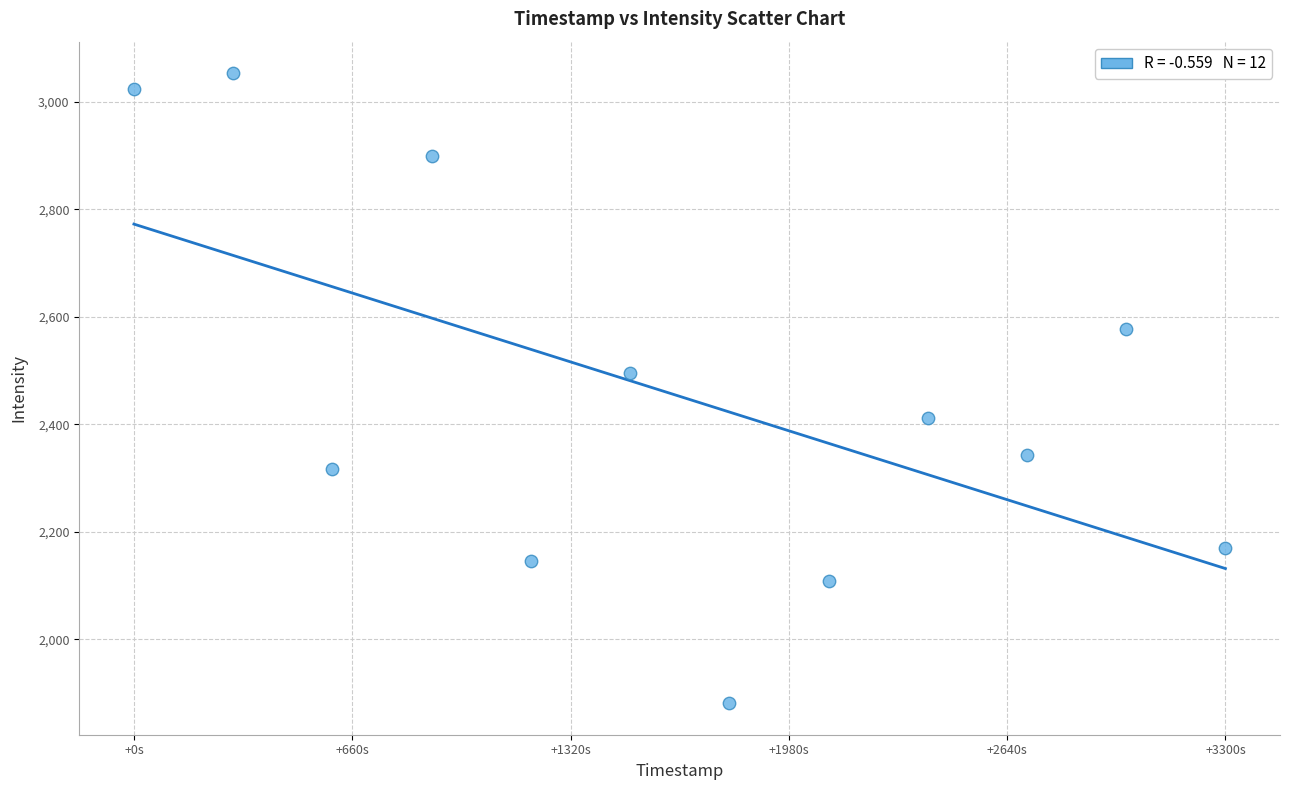

What is the average Y value?

2452.1